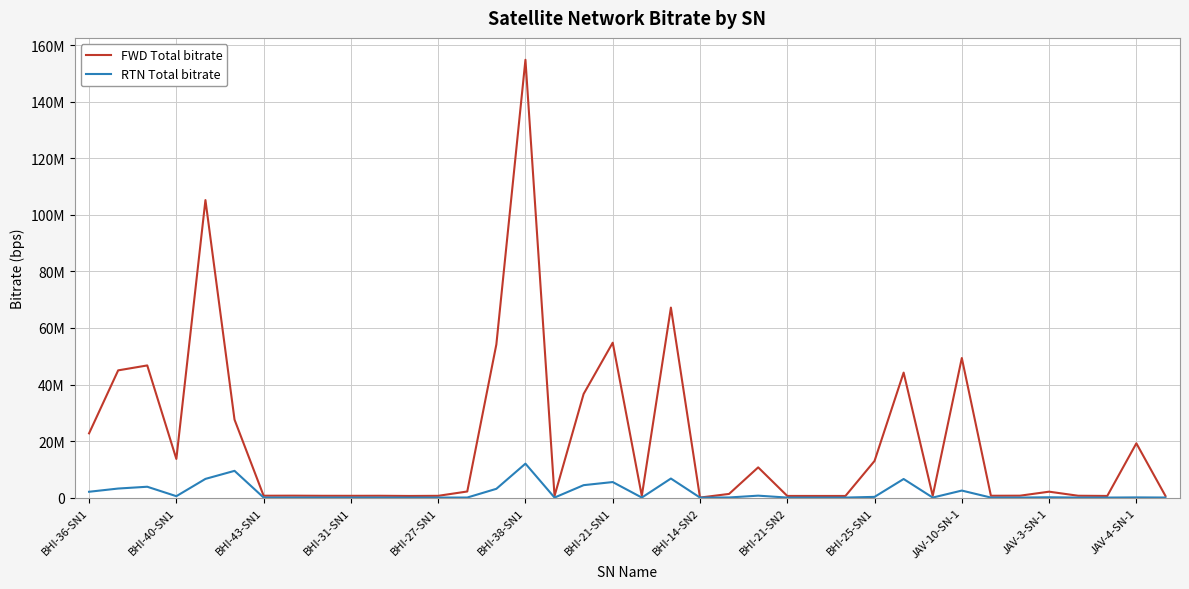

What is the difference between the maximum and second lowest values in the RTN Total bitrate series?

11998350